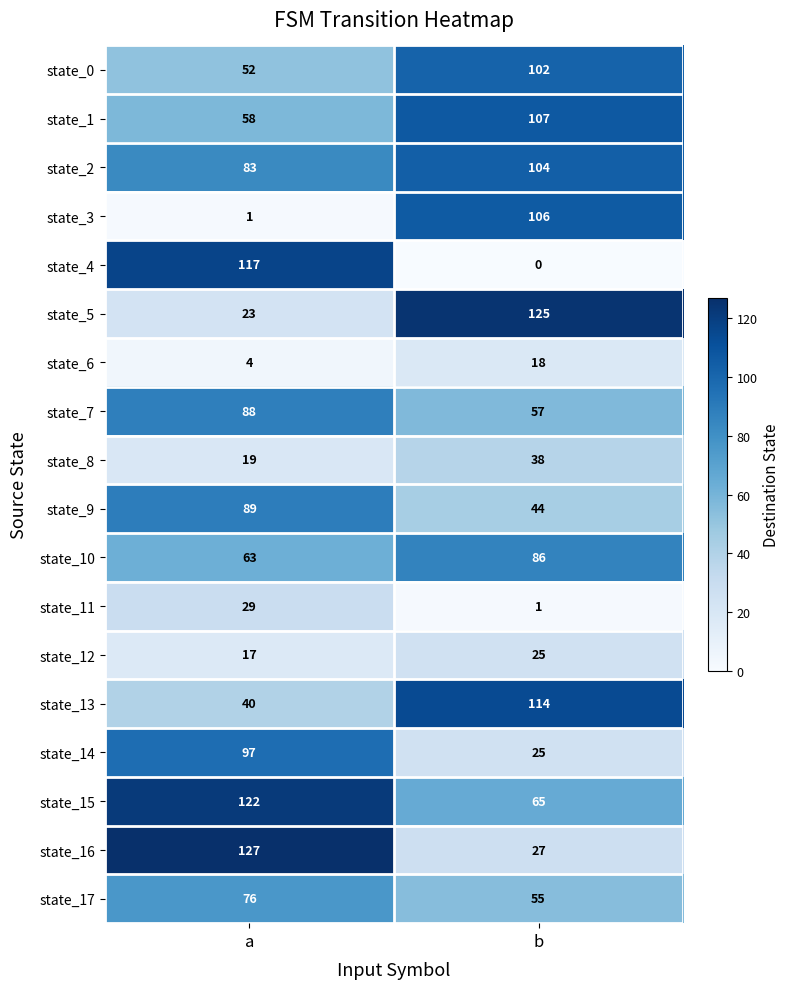

Where is state_3 nearest to the value 53?

a